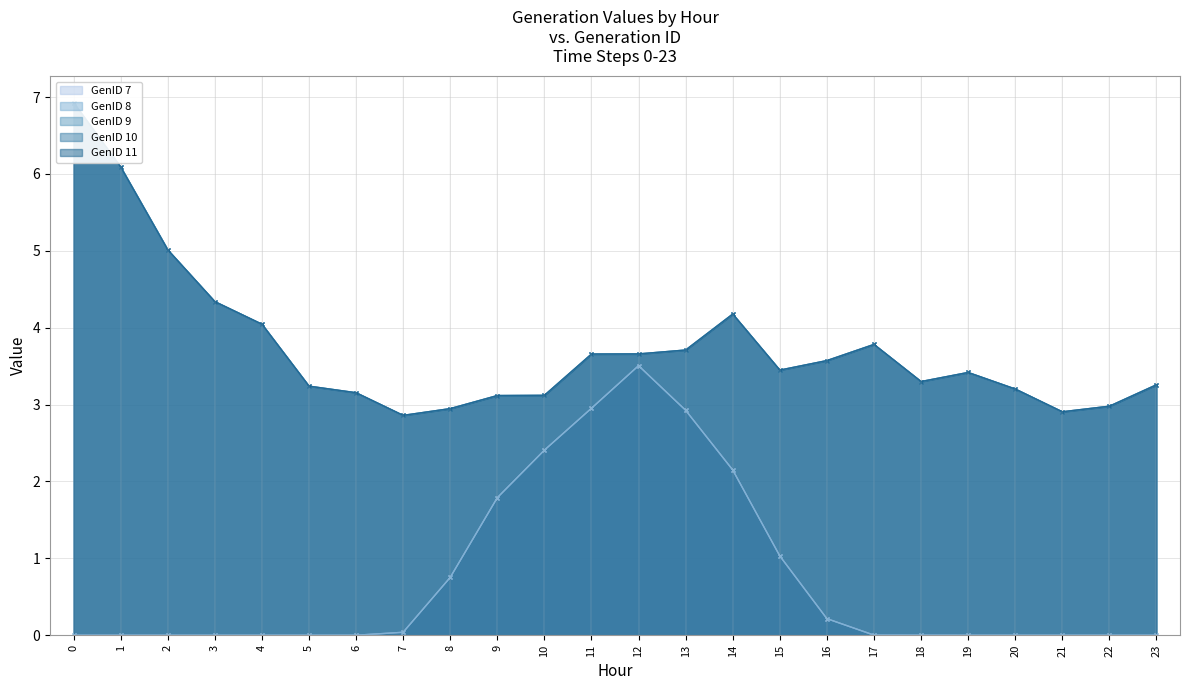

Reading right to left, what are all the values shown in this chart?

GenID 7: 0.0	0.0	0.0	0.0	0.0	0.0	0.0	0.2	1.0	2.1	2.9	3.5	3.0	2.4	1.8	0.8	0.0	0.0	0.0	0.0	0.0	0.0	0.0	0.0
GenID 8: 0.0	0.0	0.0	0.0	0.0	0.0	0.0	0.2	1.0	2.1	2.9	3.5	3.0	2.4	1.8	0.8	0.0	0.0	0.0	0.0	0.0	0.0	0.0	0.0
GenID 9: 3.3	3.0	2.9	3.2	3.4	3.3	3.8	3.6	3.4	4.2	3.7	3.7	3.7	3.1	3.1	2.9	2.9	3.2	3.2	4.0	4.3	5.0	6.1	6.9
GenID 10: 3.3	3.0	2.9	3.2	3.4	3.3	3.8	3.6	3.4	4.2	3.7	3.7	3.7	3.1	3.1	2.9	2.9	3.2	3.2	4.0	4.3	5.0	6.1	6.9
GenID 11: 3.3	3.0	2.9	3.2	3.4	3.3	3.8	3.6	3.4	4.2	3.7	3.7	3.7	3.1	3.1	2.9	2.9	3.2	3.2	4.0	4.3	5.0	6.1	6.9